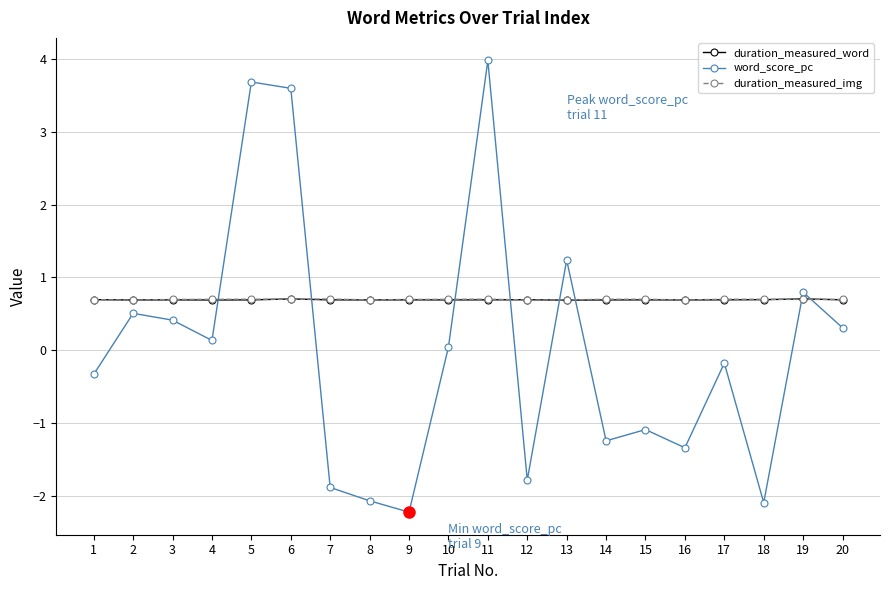

The value of word_score_pc at 2 is 0.5. True or false?

True